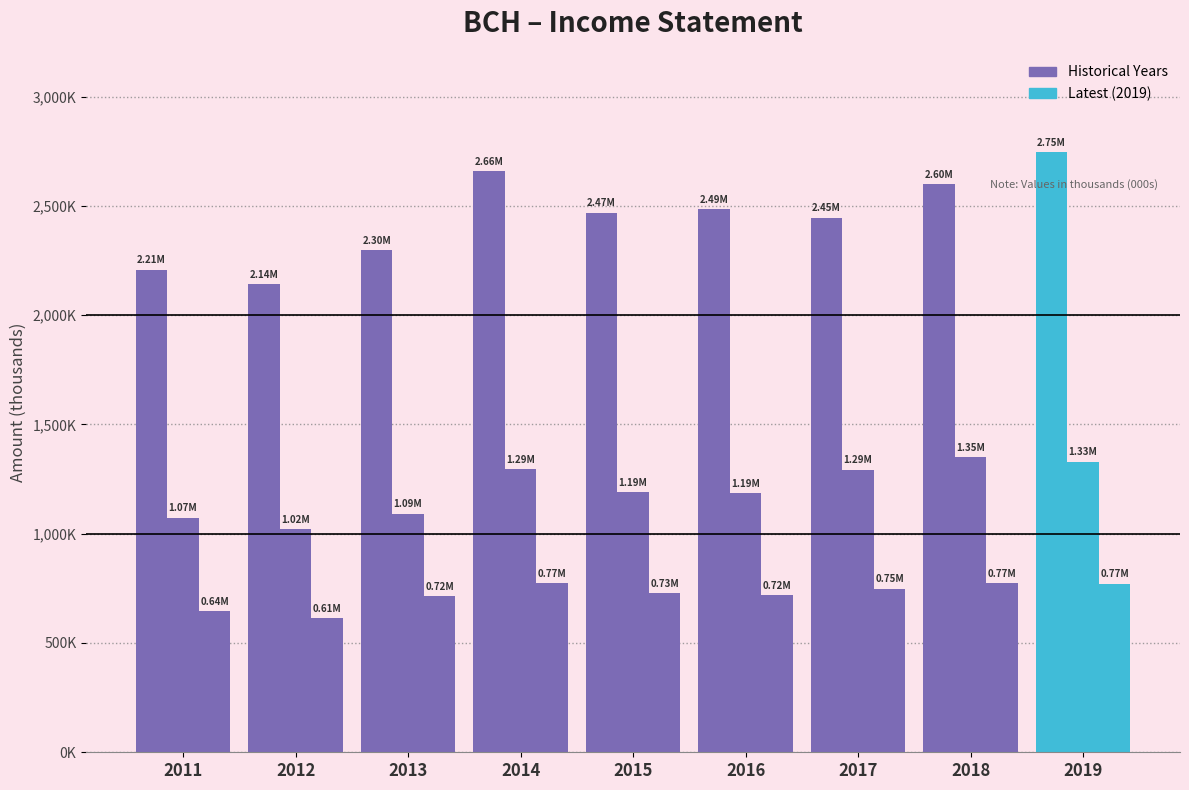

Reading left to right, what are all the values shown in this chart?

Total Revenue: 2207500	2141100	2295700	2659300	2469100	2485100	2445900	2599400	2745100
Operating Income or Loss: 1073900	1021100	1091900	1293800	1190900	1185100	1292800	1350100	1328700
Net Income: 644100	614200	715200	774200	726700	717900	748800	773300	770900